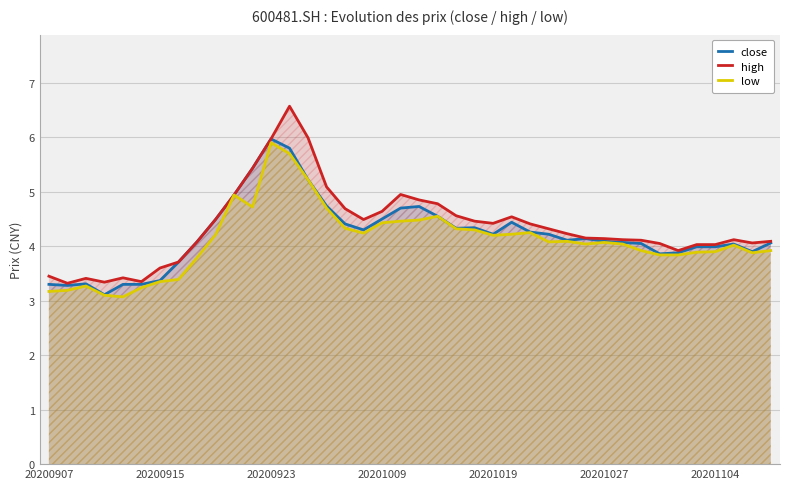

True or false: close and high cross at least once.

False